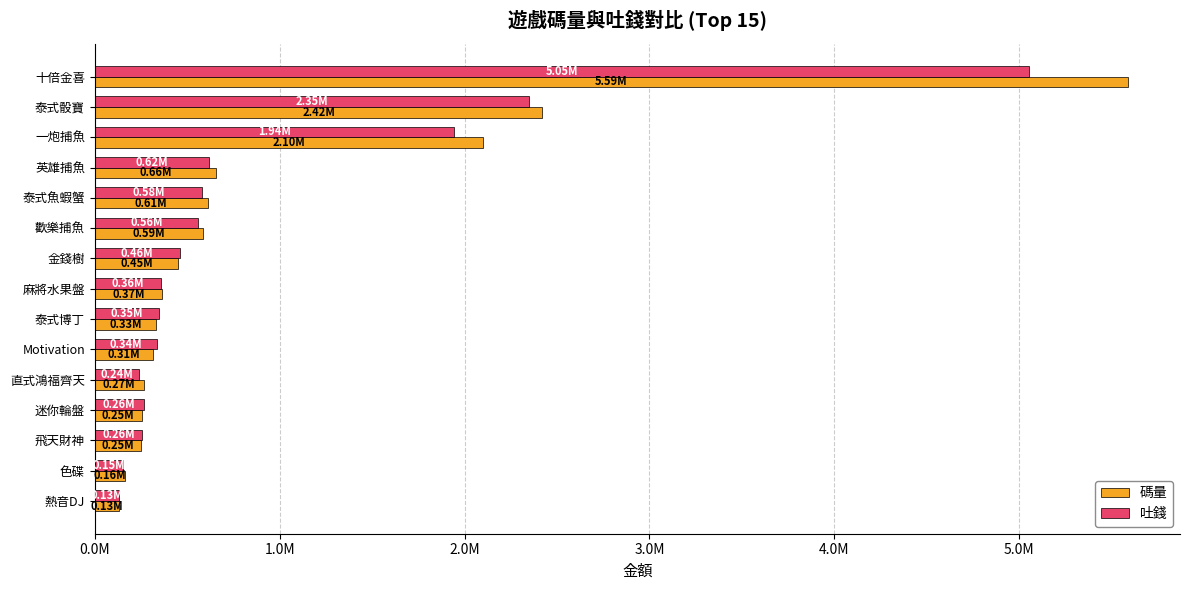

Which series has the largest total across all categories?

碼量